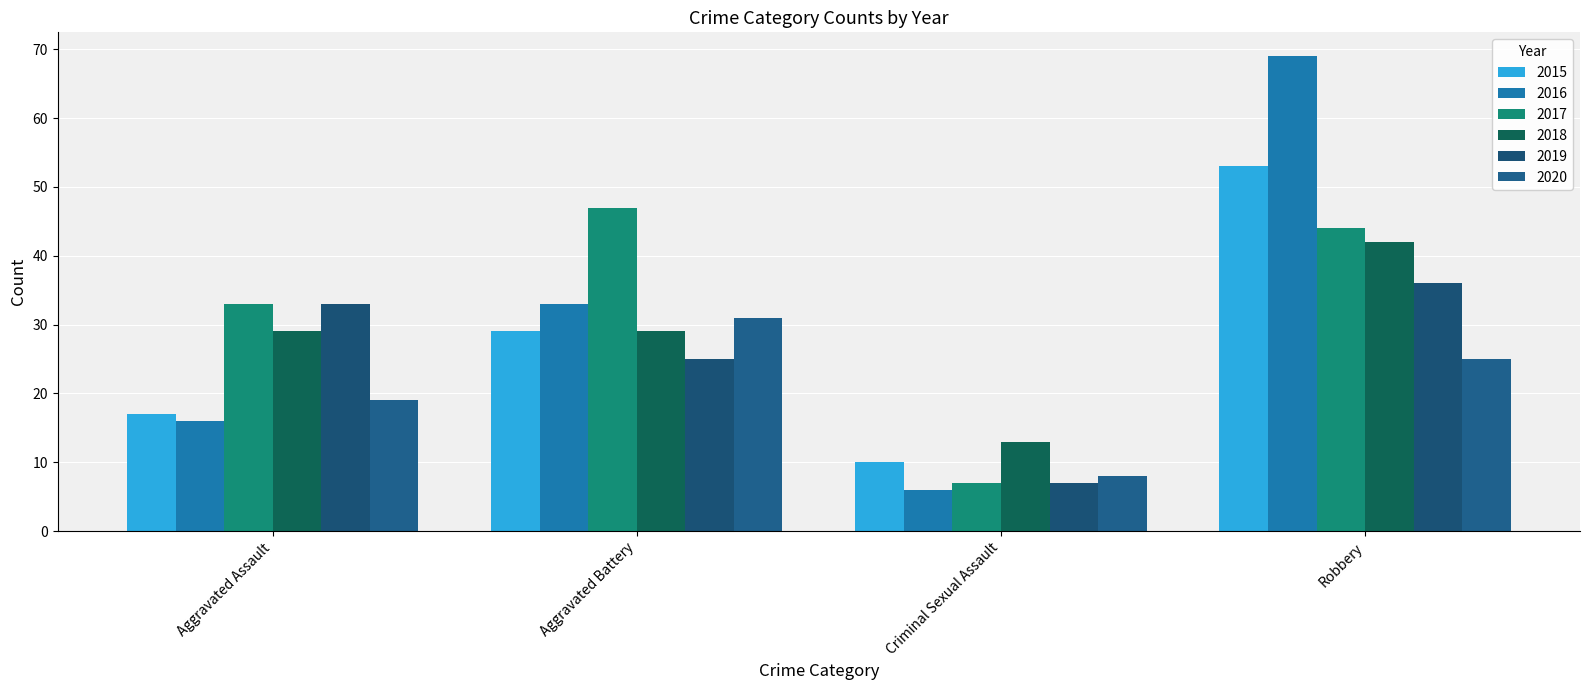

How many bars are there in total?

24